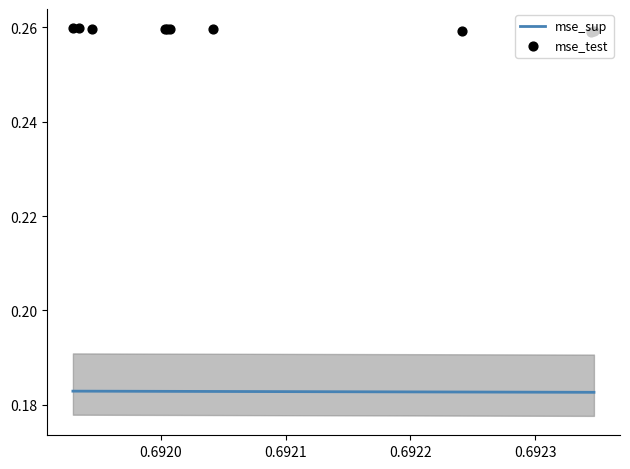

Which series contains the lowest Y value?

mse_sup